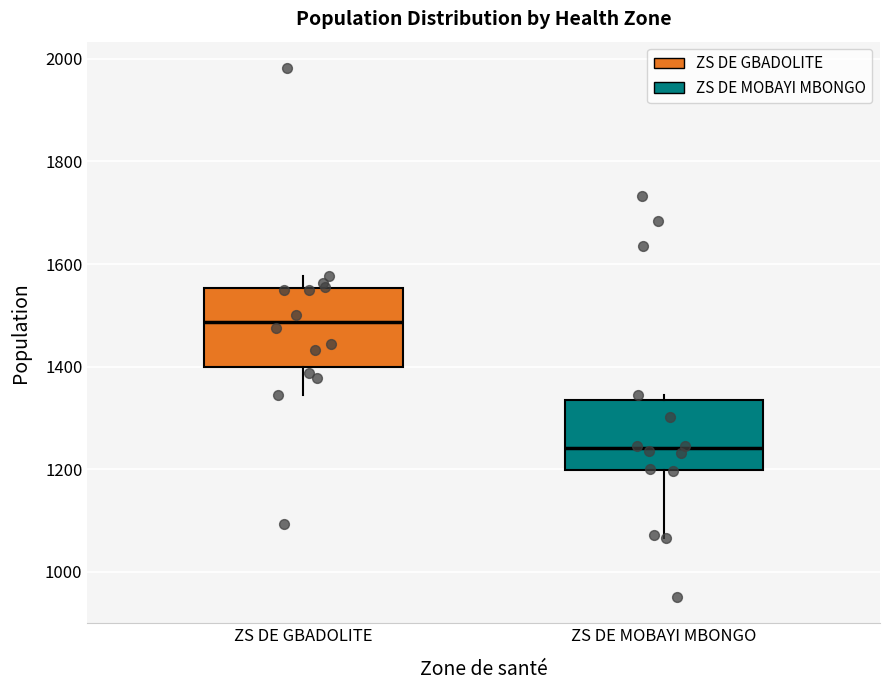

Reading left to right, transcribe this box plot: for each box, give where its median line is, the range the box spans, and where its two whiskers end, as read against the y-axis. The values are not printed on the chart, so give them approximately, as read against the axis.

ZS DE GBADOLITE: median 1480, box 1400 to 1560, whiskers 1340 to 1580
ZS DE MOBAYI MBONGO: median 1240, box 1200 to 1340, whiskers 1060 to 1340 (just above the box's upper edge)